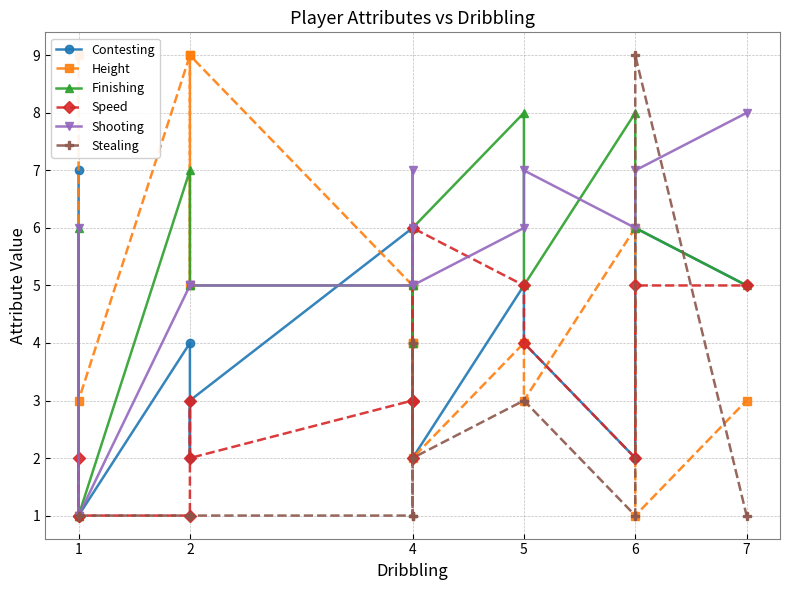

True or false: Finishing and Height cross at least once.

False